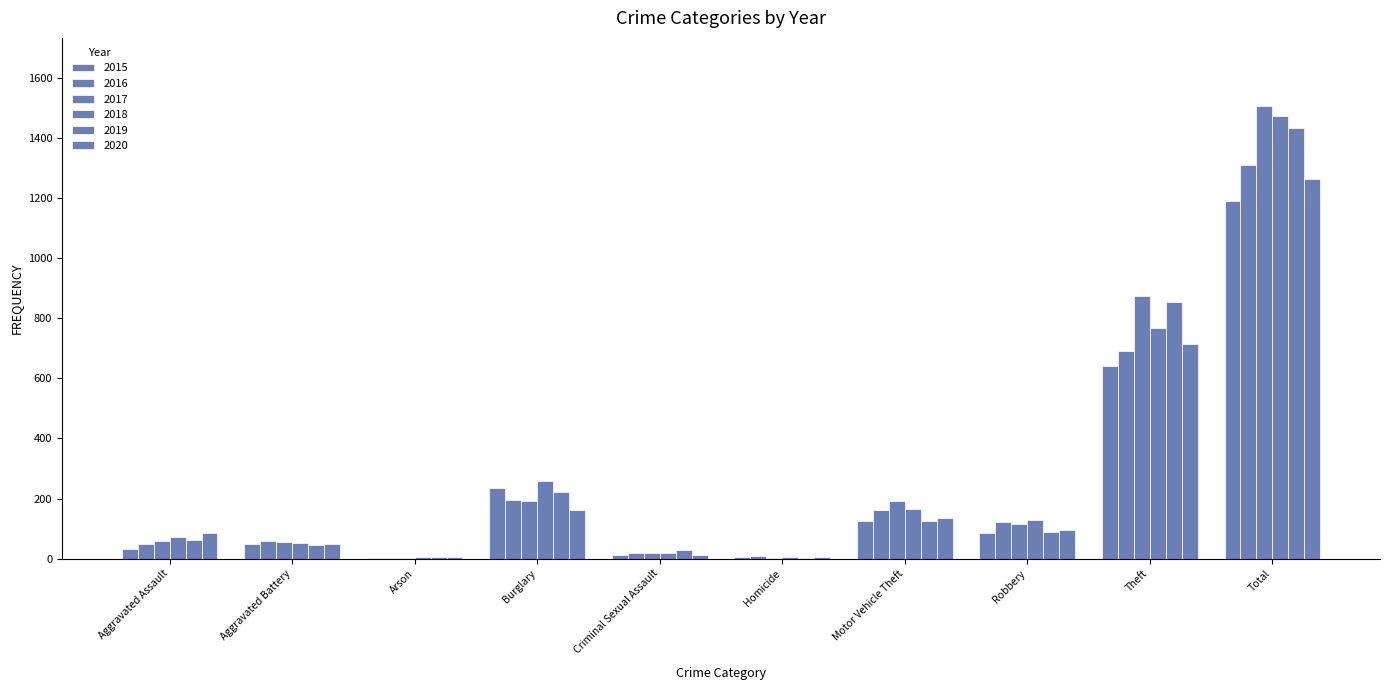

Which series has the widest spread of values?

2017